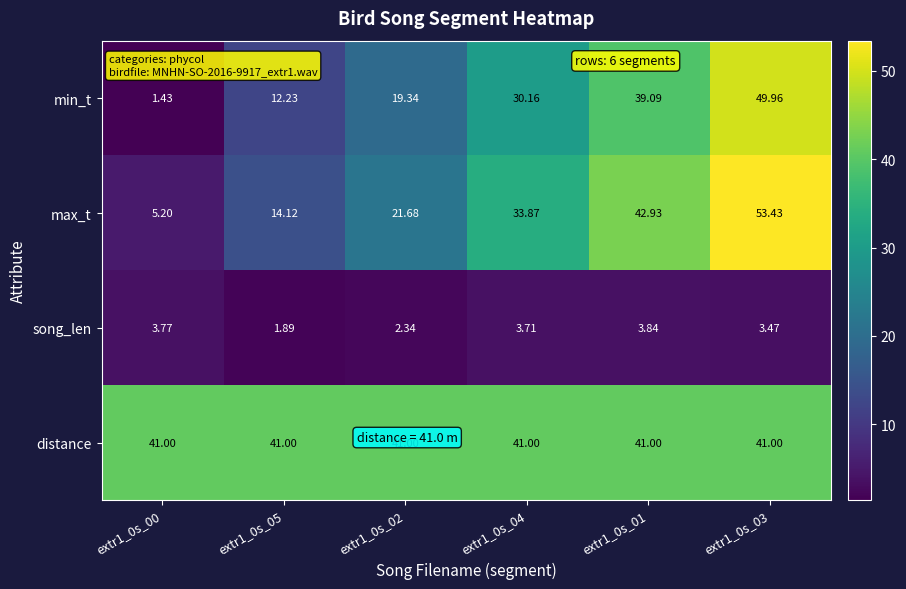

How many series are shown in this chart?

4